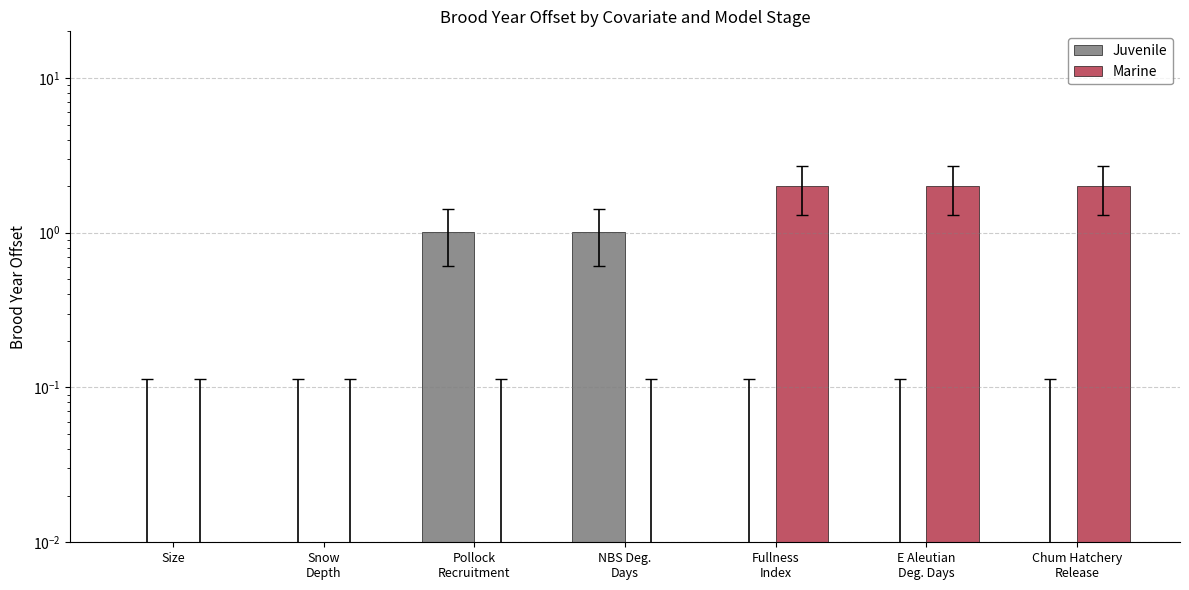

Reading left to right, list all the values displayed in this chart.

Juvenile: 0.0	0.0	1.0	1.0	0.0	0.0	0.0
Marine: 0.0	0.0	0.0	0.0	2.0	2.0	2.0